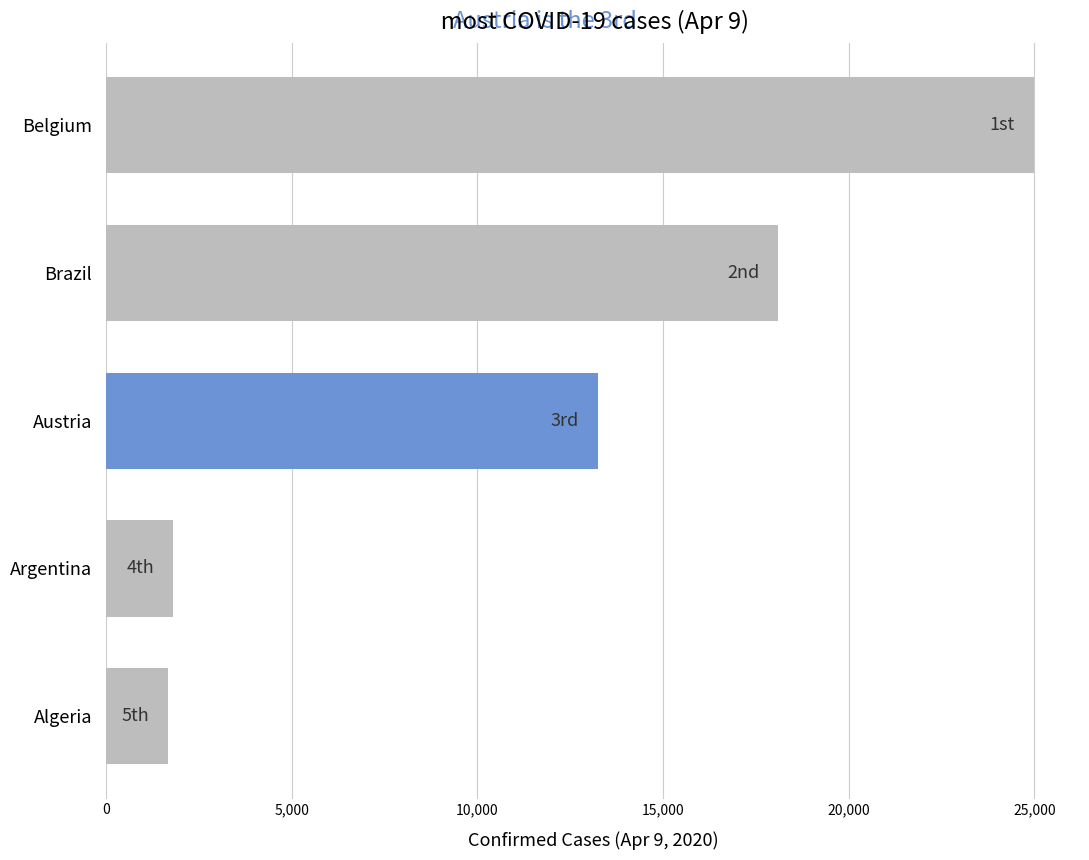

Reading top to bottom, list all the values displayed in this chart.

24983	18092	13244	1795	1666